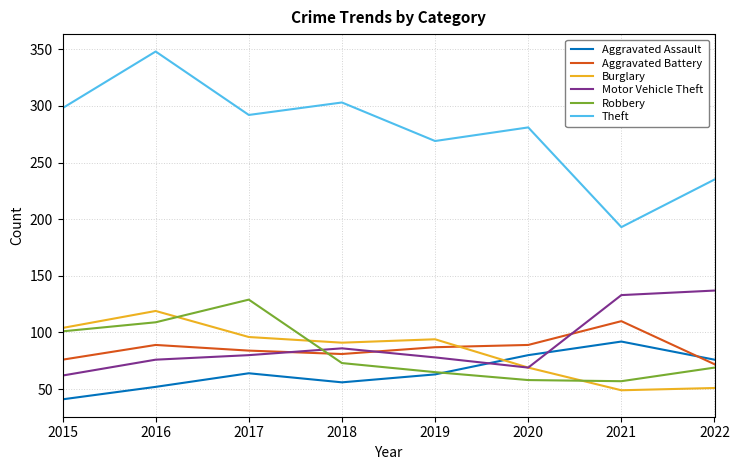

At which category does the chart reach its minimum across all series?

2015